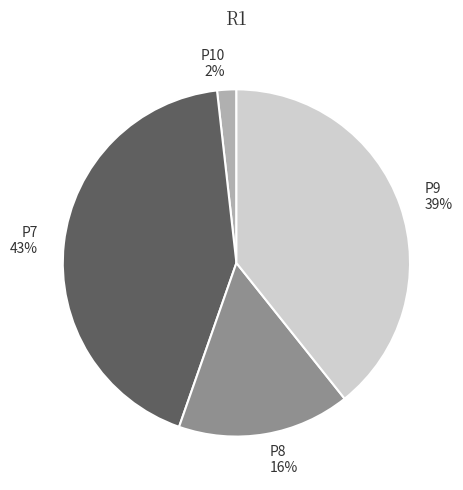

What is the largest slice in the pie chart?

P7